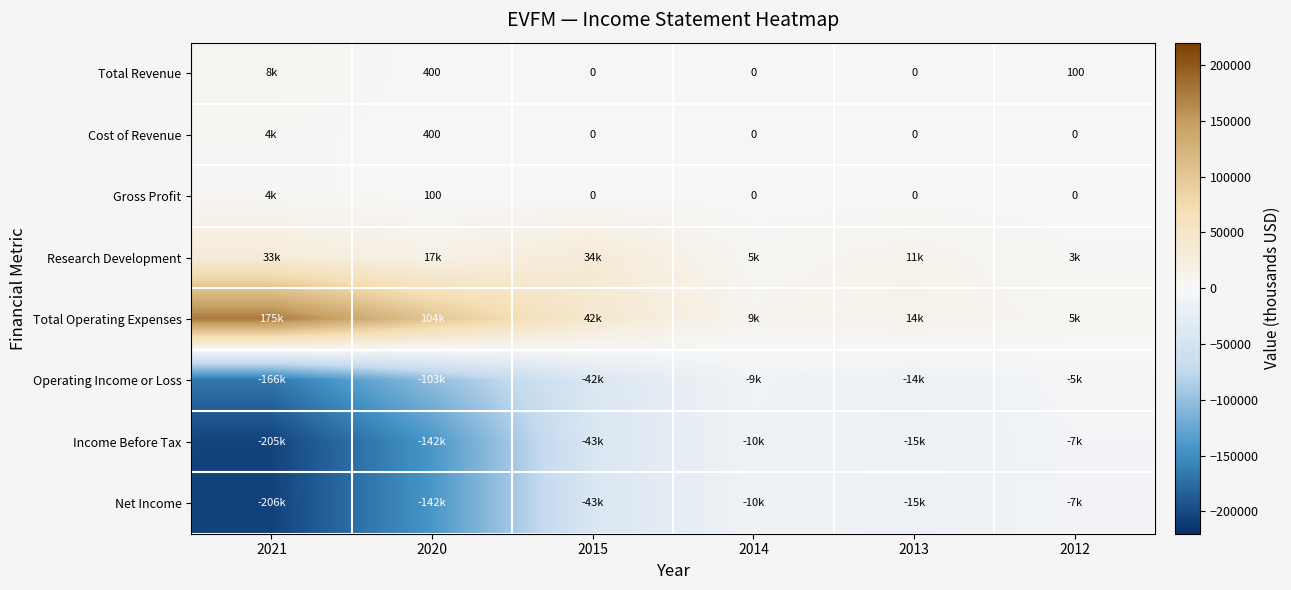

At which category is the sum across all series the highest?

2012